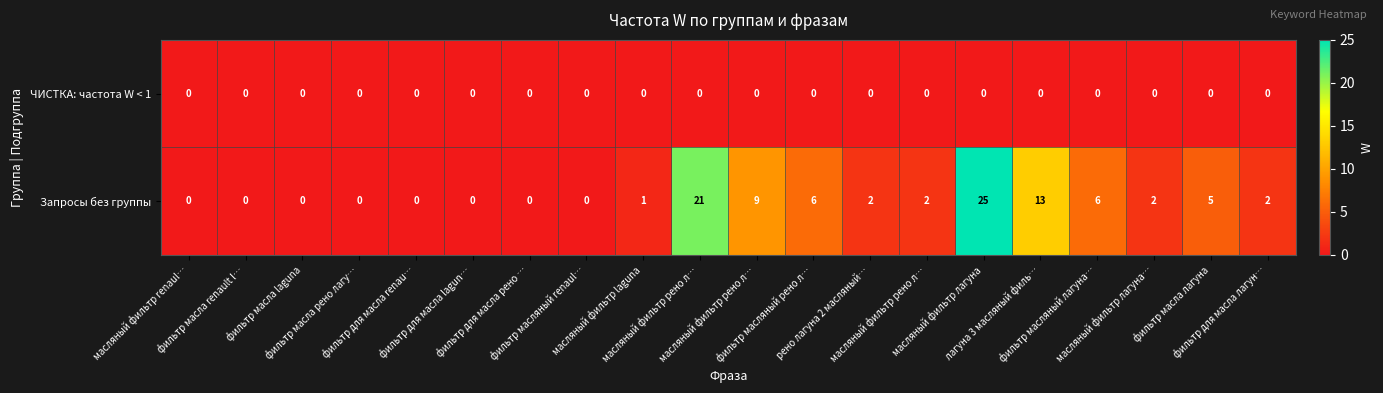

How many values in Запросы без группы are above zero?

12